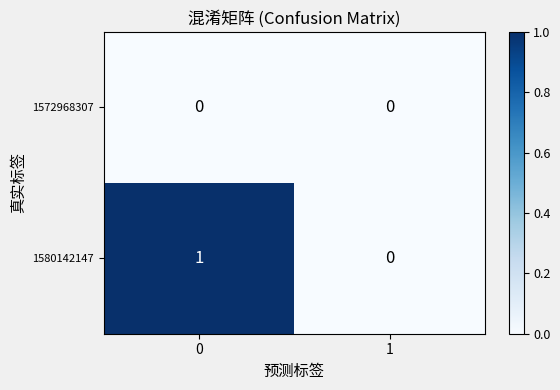

List the series in order of their overall mean, lowest first.

1572968307, 1580142147